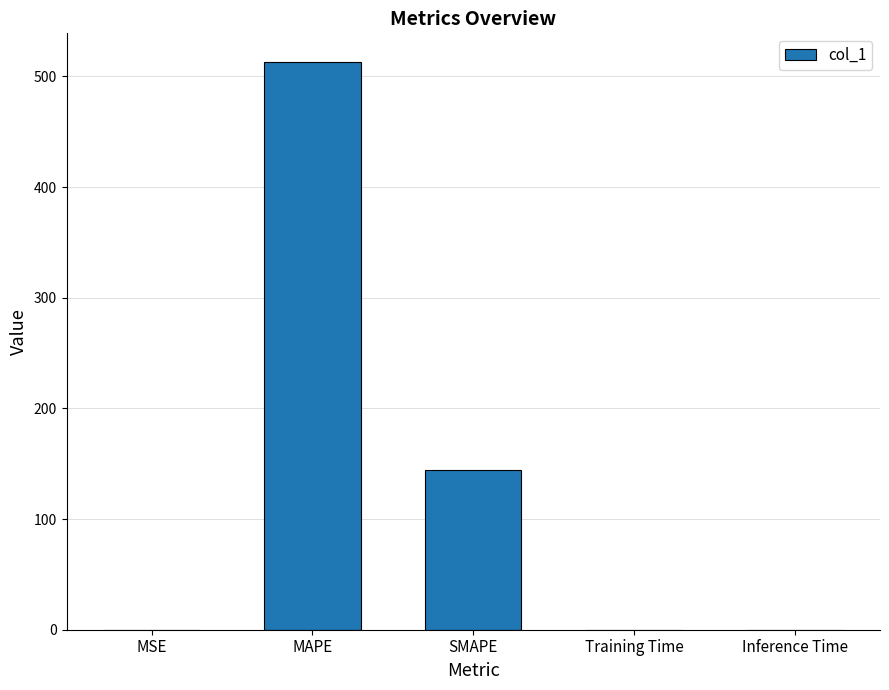

What is the maximum value shown in the chart?

513.3